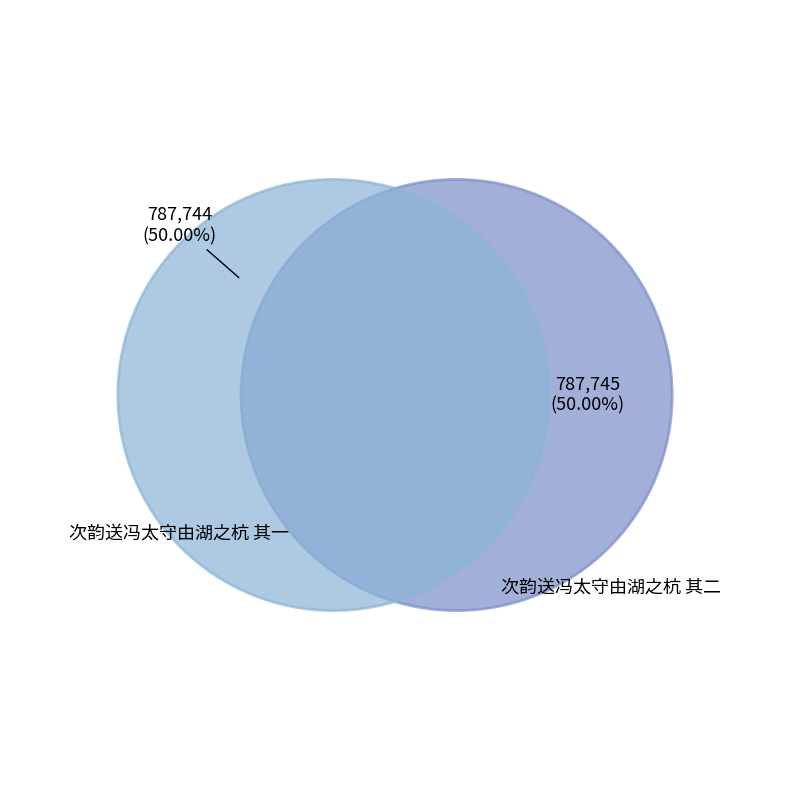

What is the total percentage of 次韵送冯太守由湖之杭 其二 and 次韵送冯太守由湖之杭 其一?

100.0%